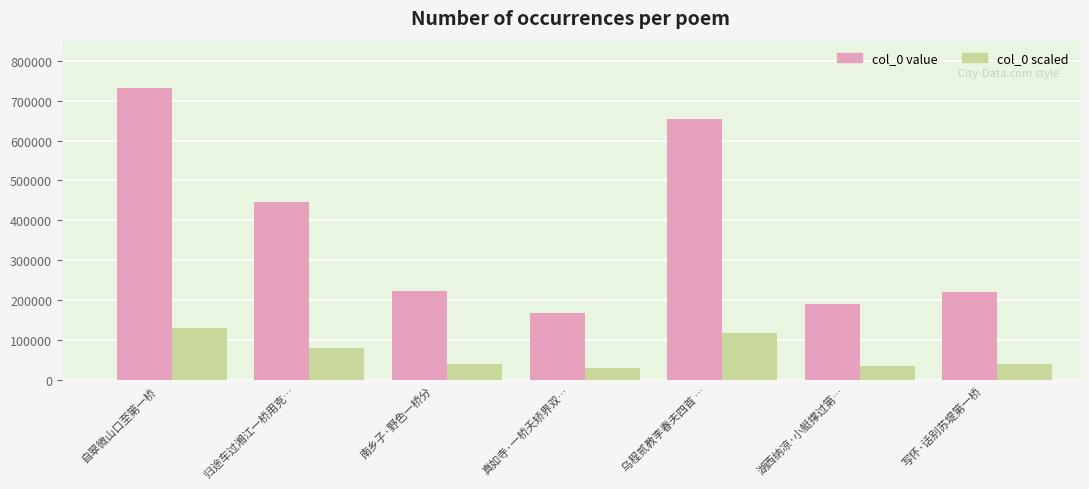

What is the greatest value displayed?

731639.0